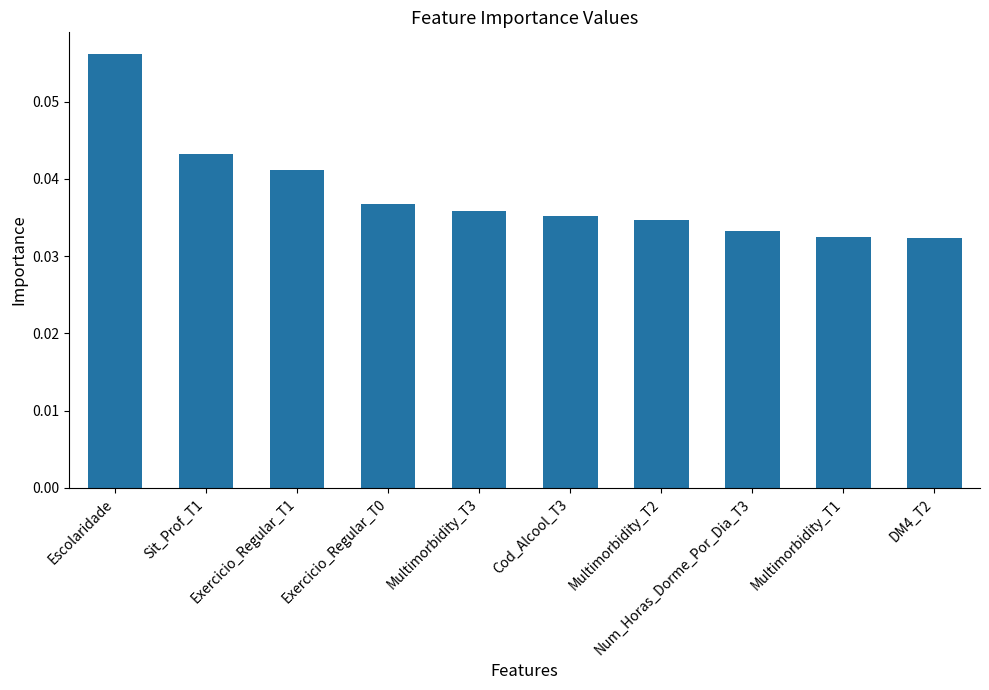

Which category has the highest value across all series?

Escolaridade